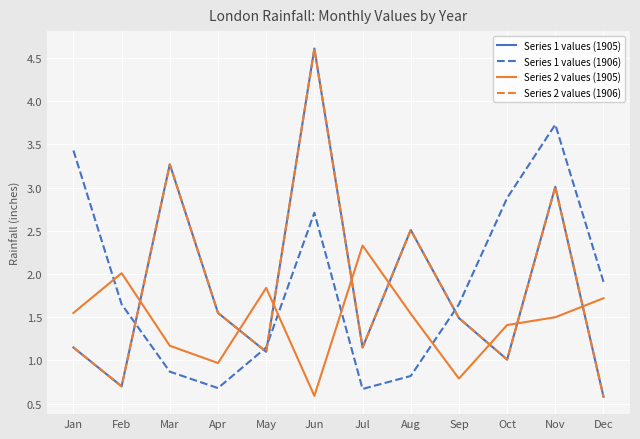

Where is the first local minimum for Series 1 values (1906)?

Apr